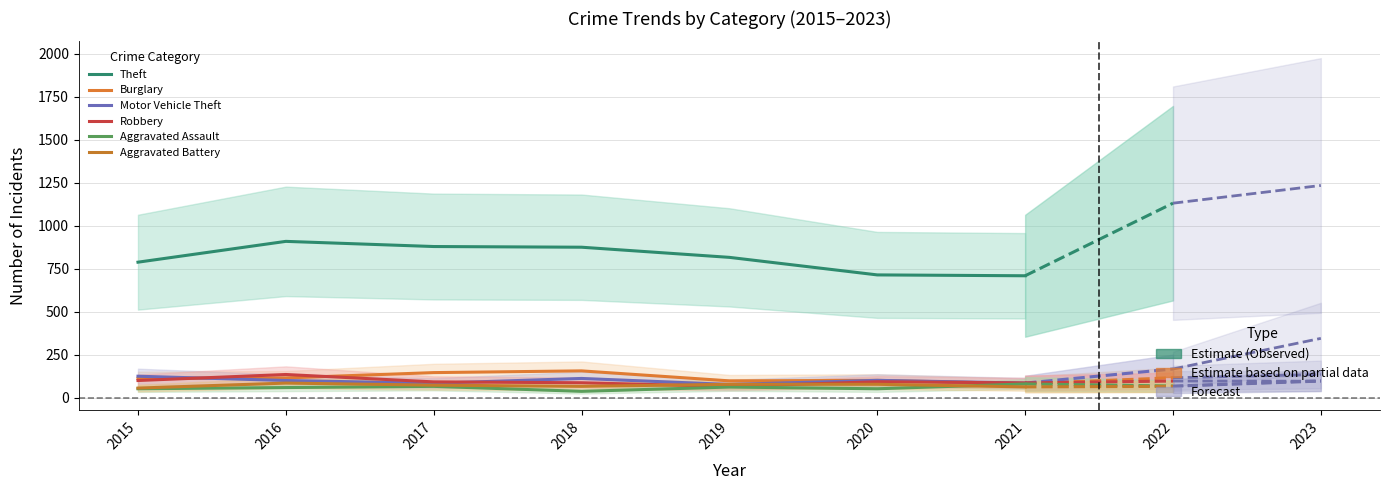

What is the sum of the Robbery values at 2017 and 2018?

179